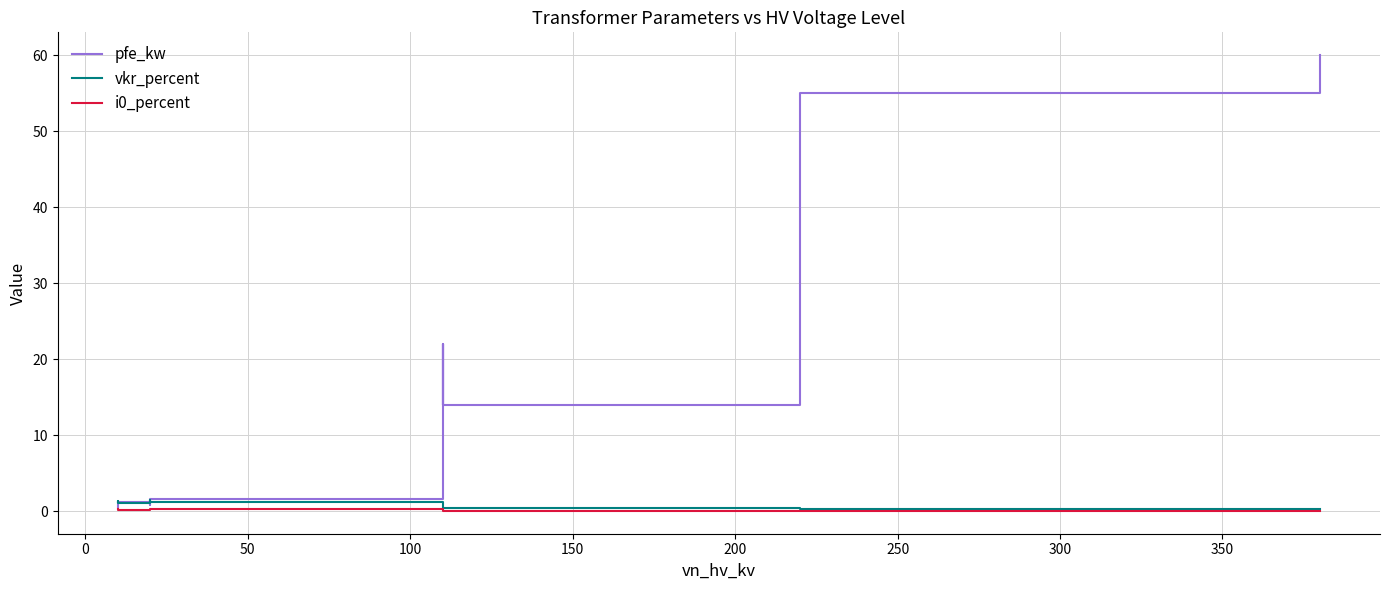

List the series in order of their peak value, highest first.

pfe_kw, vkr_percent, i0_percent